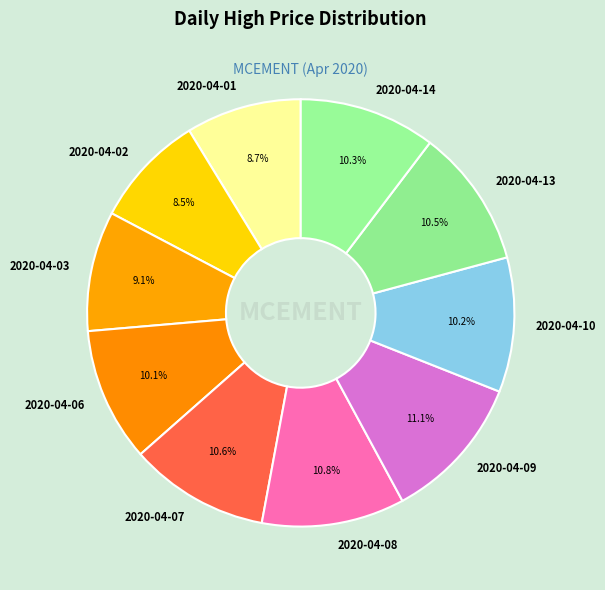

Approximately how many times larger is the value at 2020-04-06 compared to 2020-04-03?

1.1